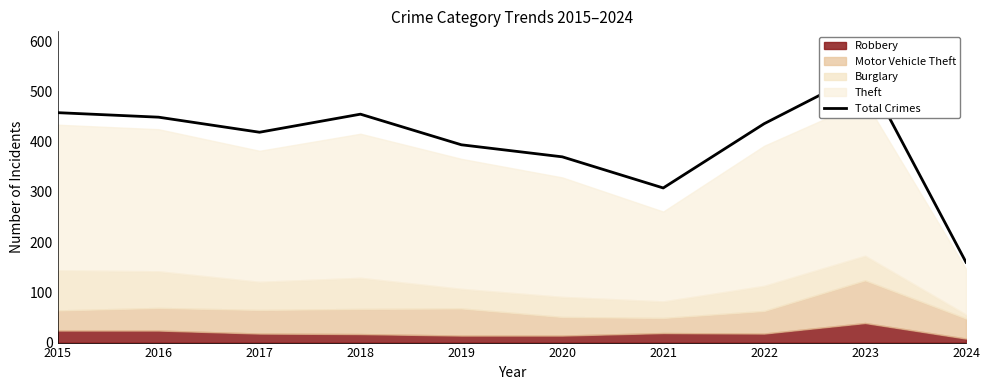

How many points are higher than both their immediate neighbors (excluding endpoints)?

2